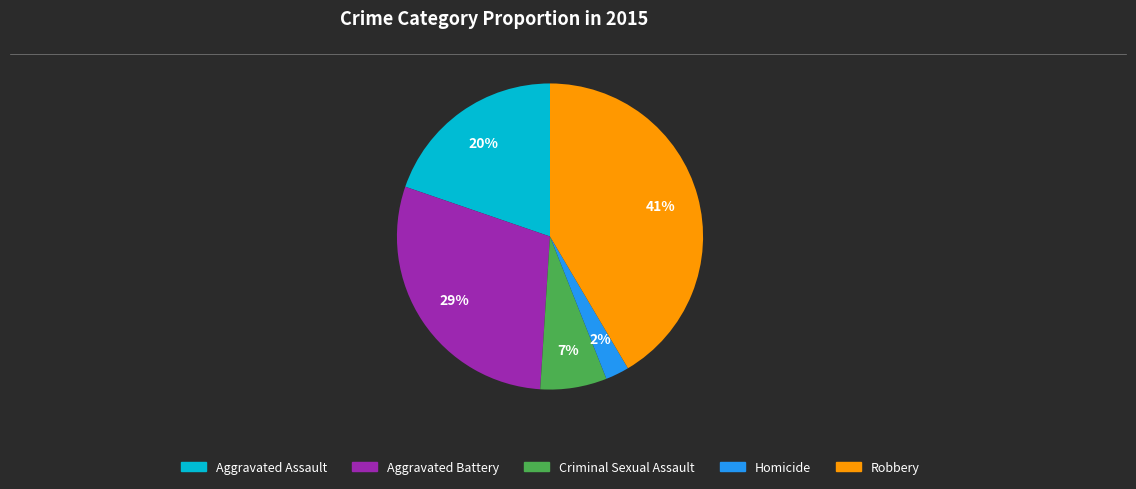

Does Robbery account for over 50% of the chart?

No